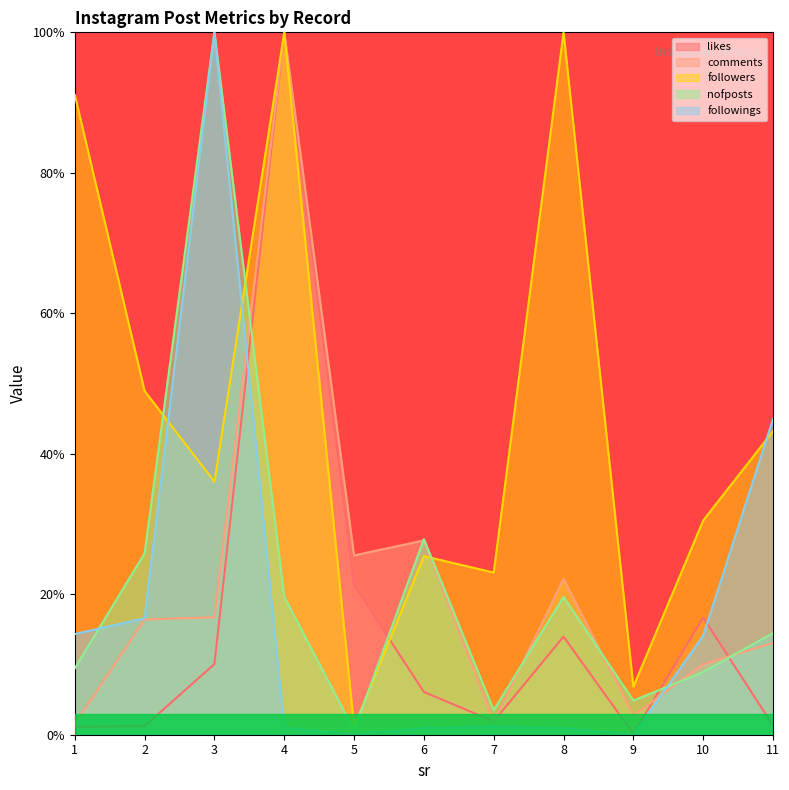

How many values in the comments series are below 16?

5